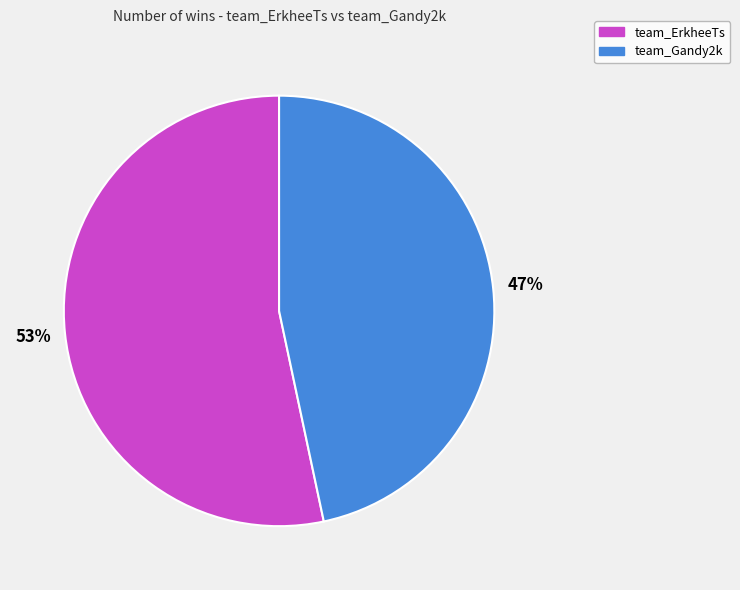

Between team_ErkheeTs and team_Gandy2k, which is larger?

team_ErkheeTs